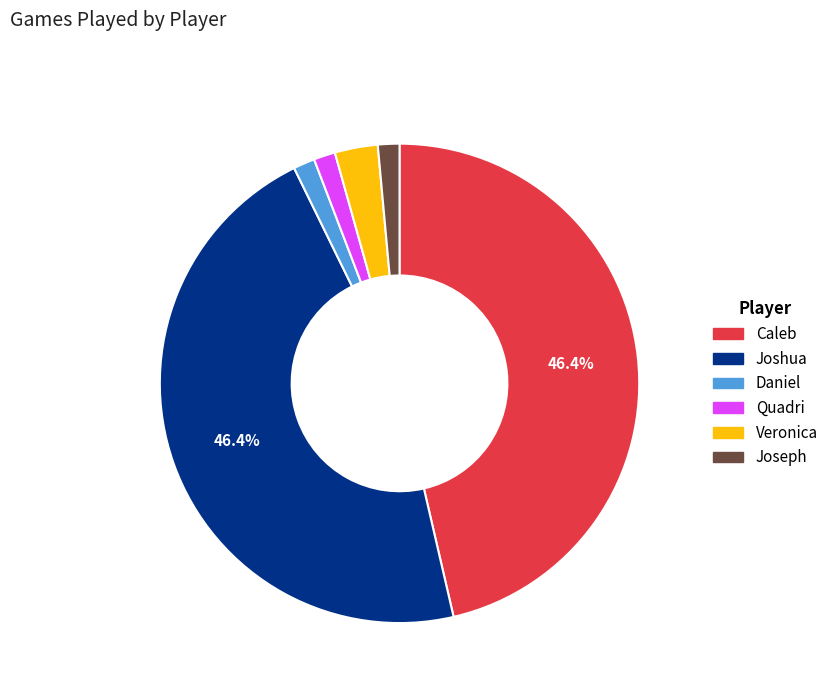

Approximately how many times larger is the value at Daniel compared to Joseph?

1.0